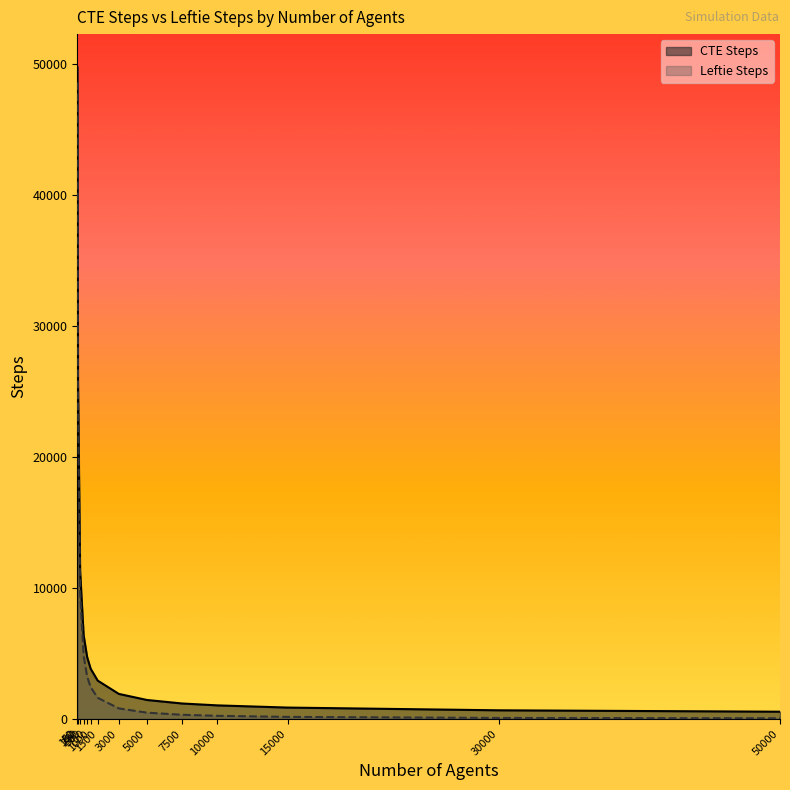

Which series has the largest total across all categories?

CTE Steps